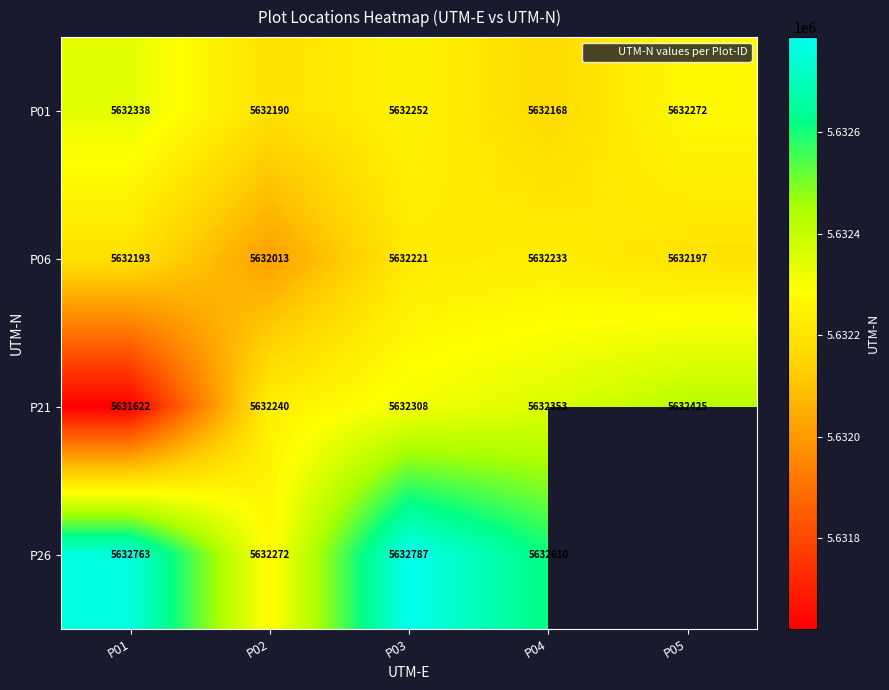

Which series has the largest total across all categories?

P01